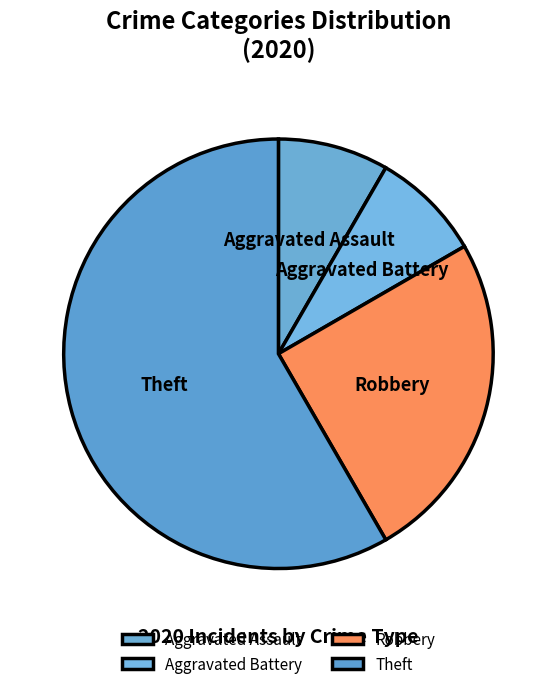

Is it true that Theft is 58% of the pie?

True